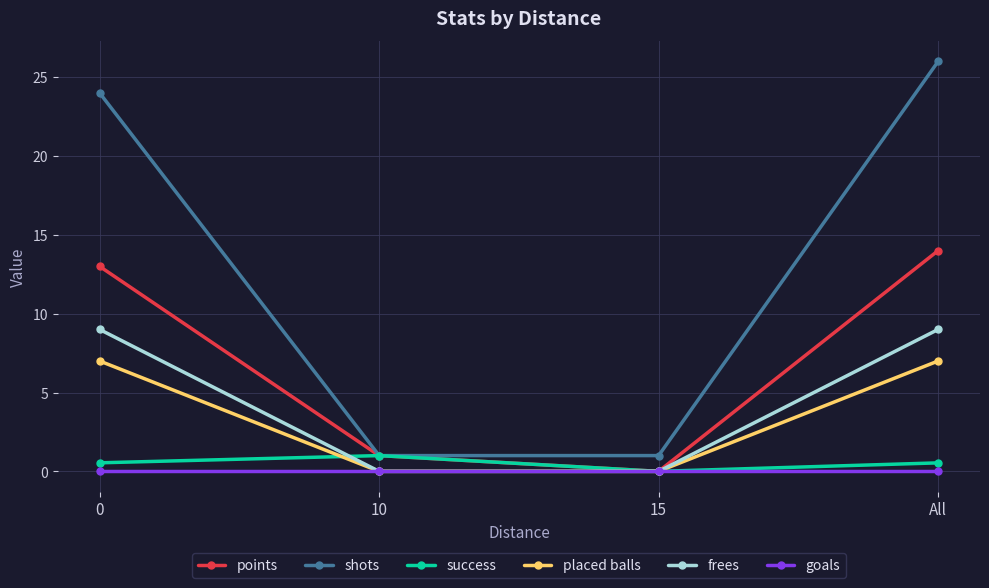

What is the sum of the placed balls values at 15 and All?

7.0